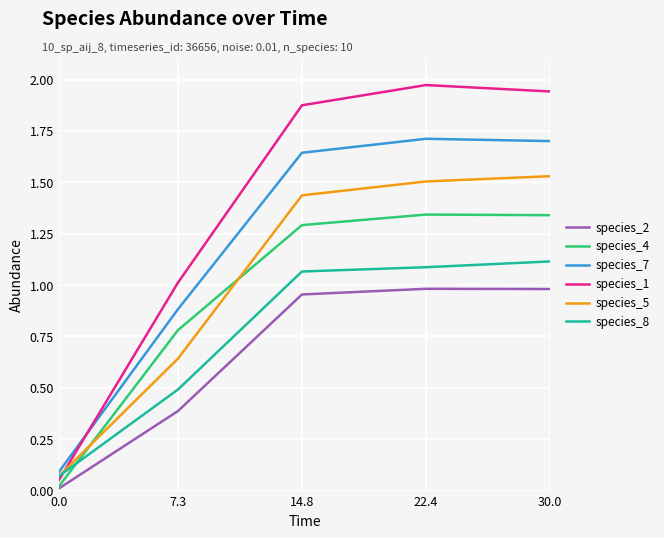

Rank the series by their maximum value, from lowest to highest.

species_2, species_8, species_4, species_5, species_7, species_1